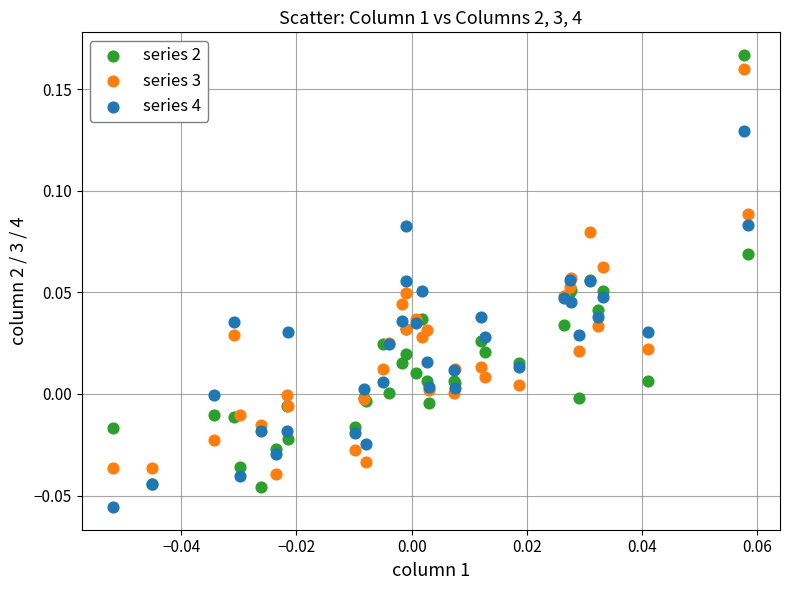

Which series has the largest Y range (max minus min)?

series 2